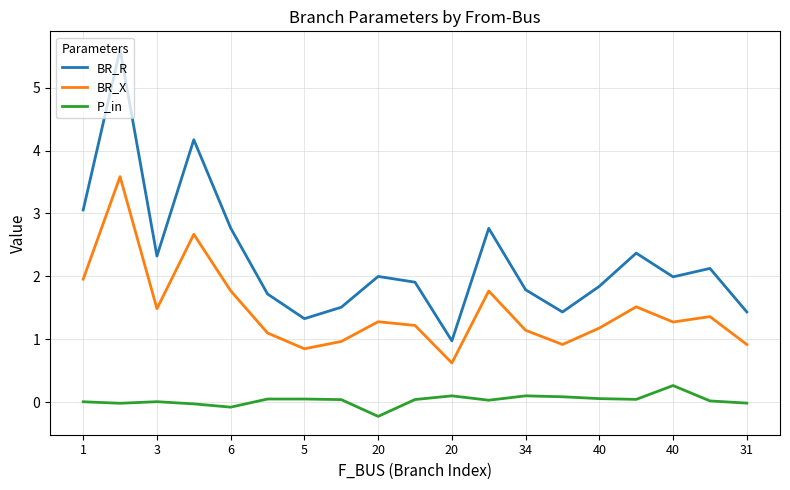

Which series has the largest range (max minus min)?

BR_R